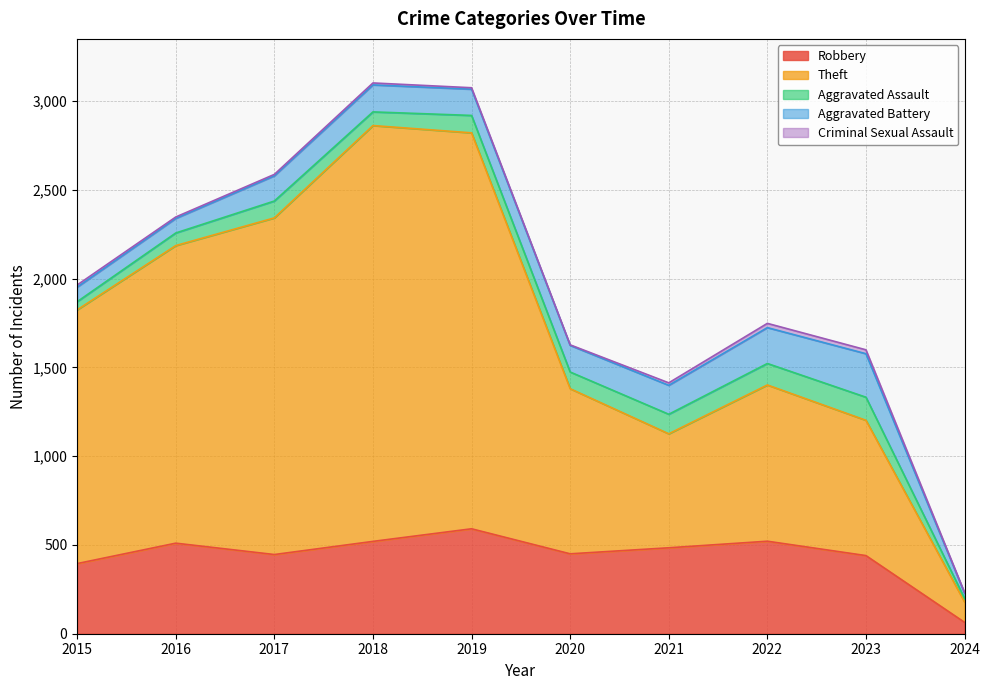

Which series has the largest range (max minus min)?

Theft